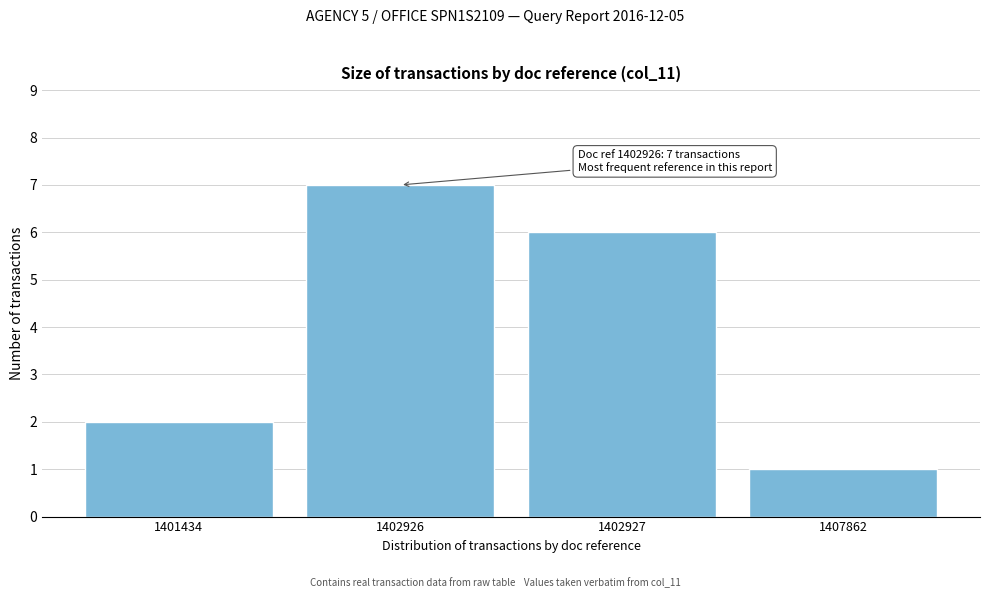

Reading left to right, list all the values displayed in this chart.

1401434=2	1402926=7	1402927=6	1407862=1